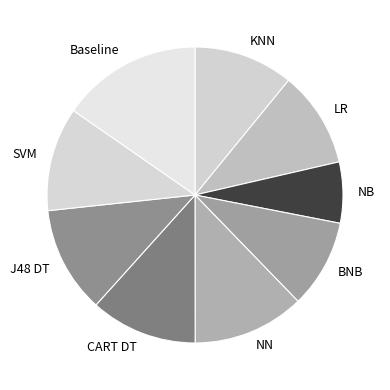

How many segments does this pie chart have?

9